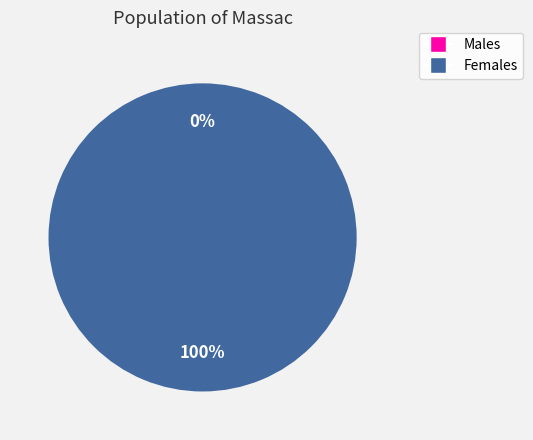

Does any single category account for the majority?

Yes